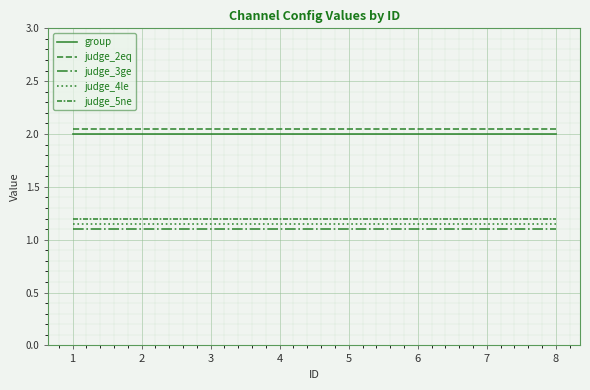

Rank the series at 7 from highest to lowest value.

judge_2eq, group, judge_5ne, judge_4le, judge_3ge